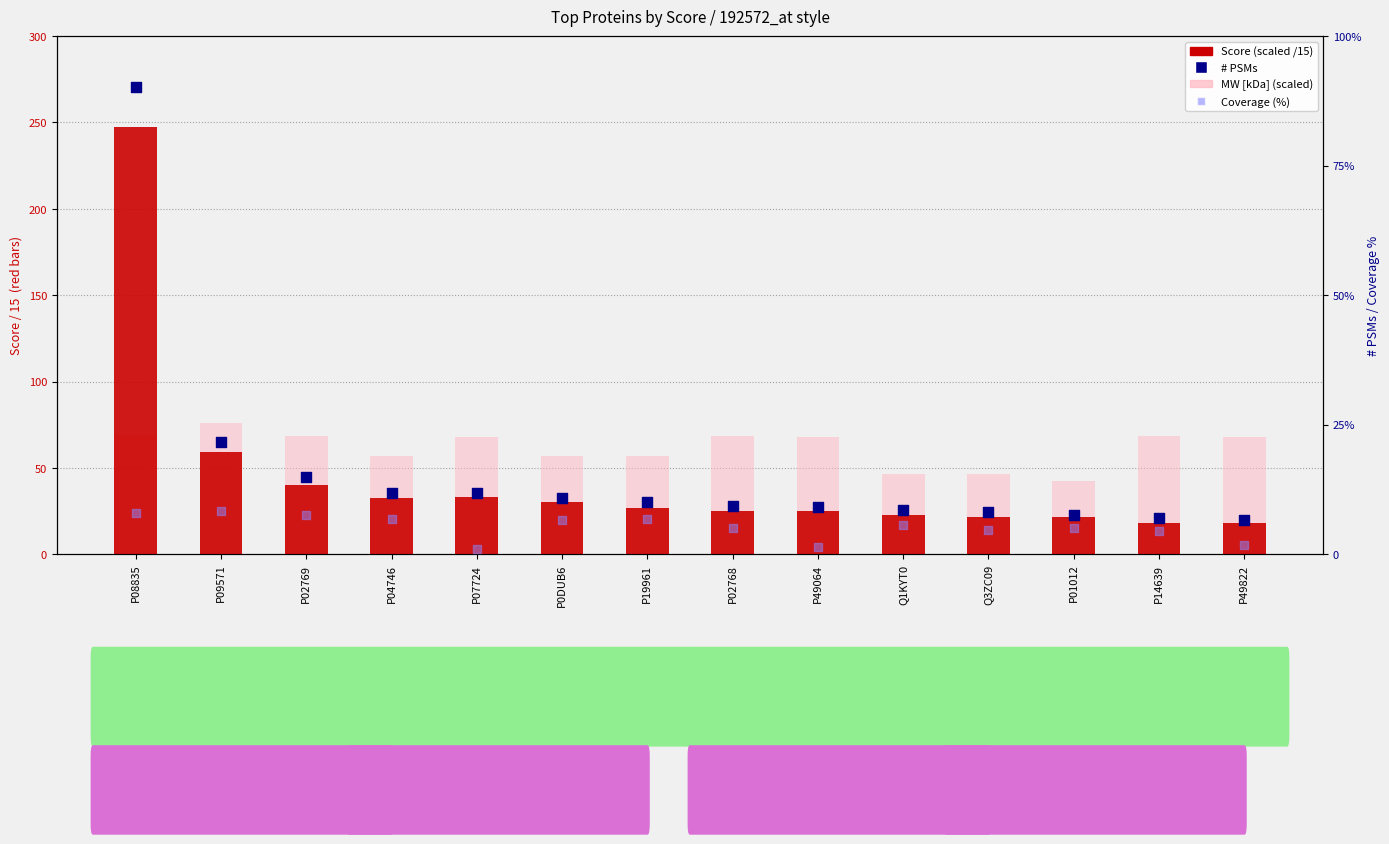

Is the value of Score (scaled) at P01012 greater than the value of # PSMs at P09571?

No